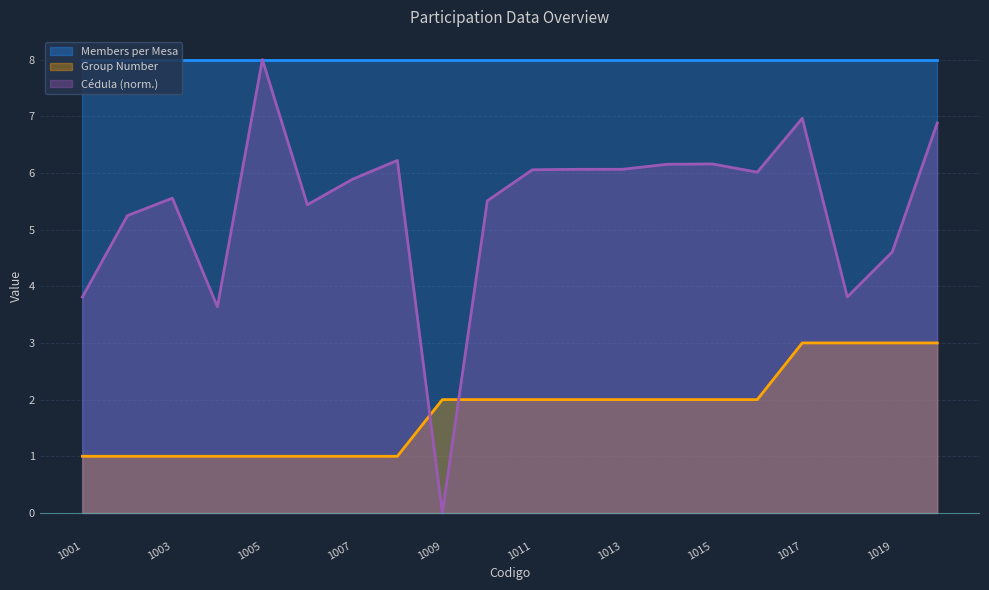

Rank the series at 1003 from highest to lowest value.

Members per Mesa, Cédula (norm.), Group Number